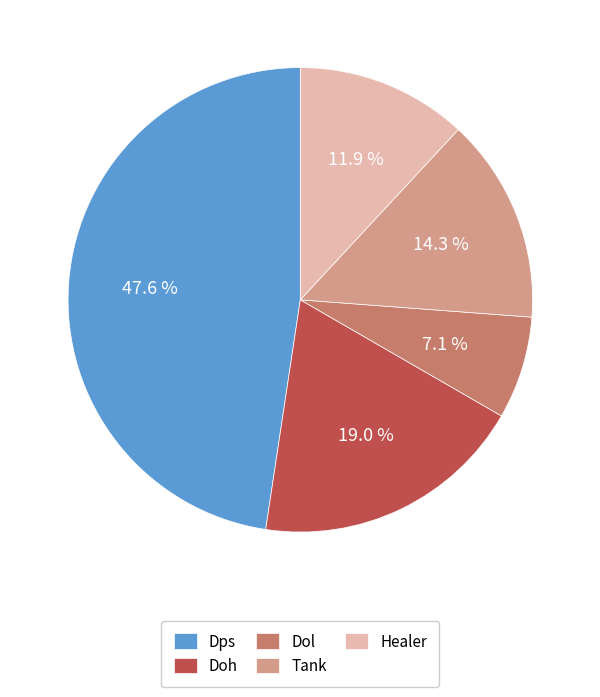

Does Doh account for over 50% of the chart?

No